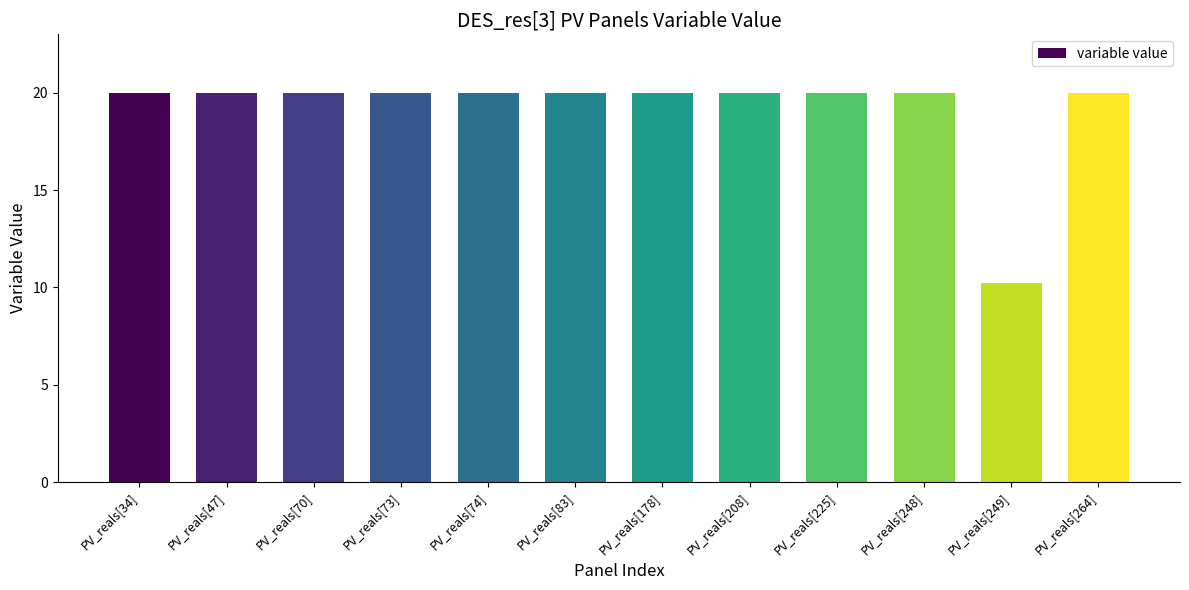

What is the change in value from PV_reals[178] to PV_reals[249]?

-9.7